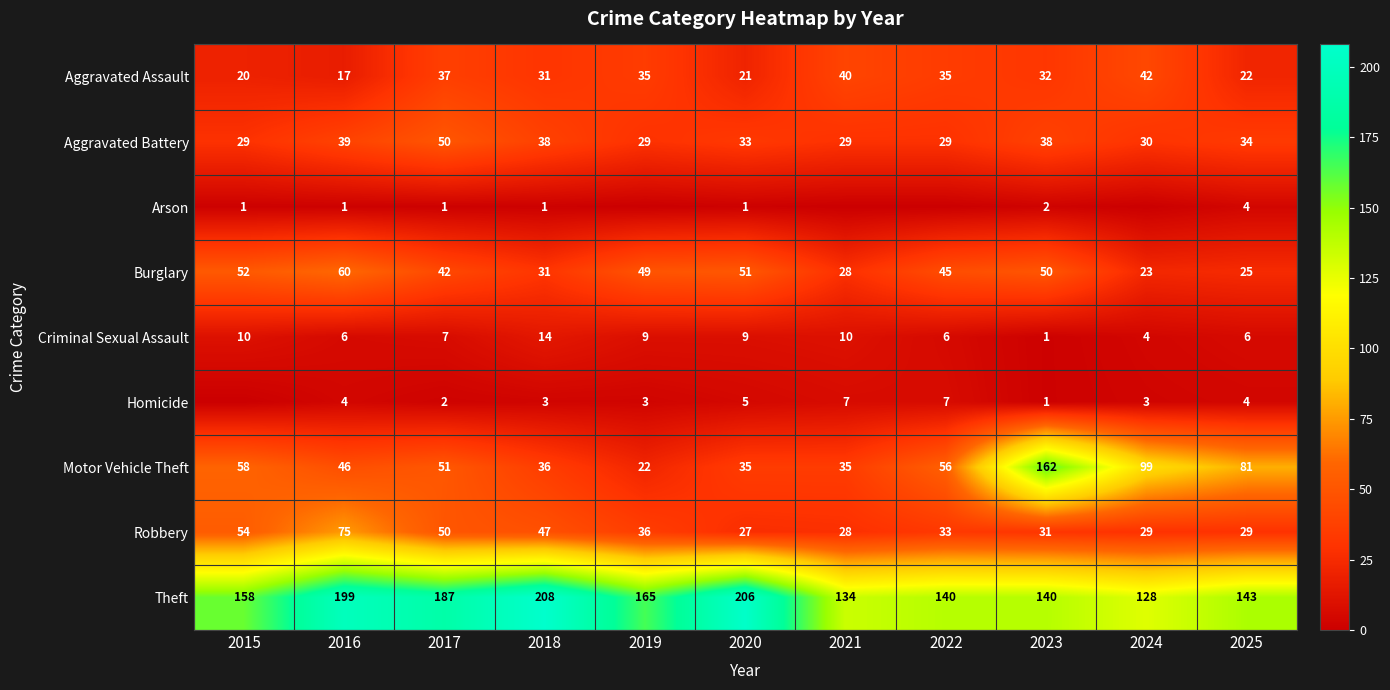

What is the spread (max minus min) of values at 2025?

139